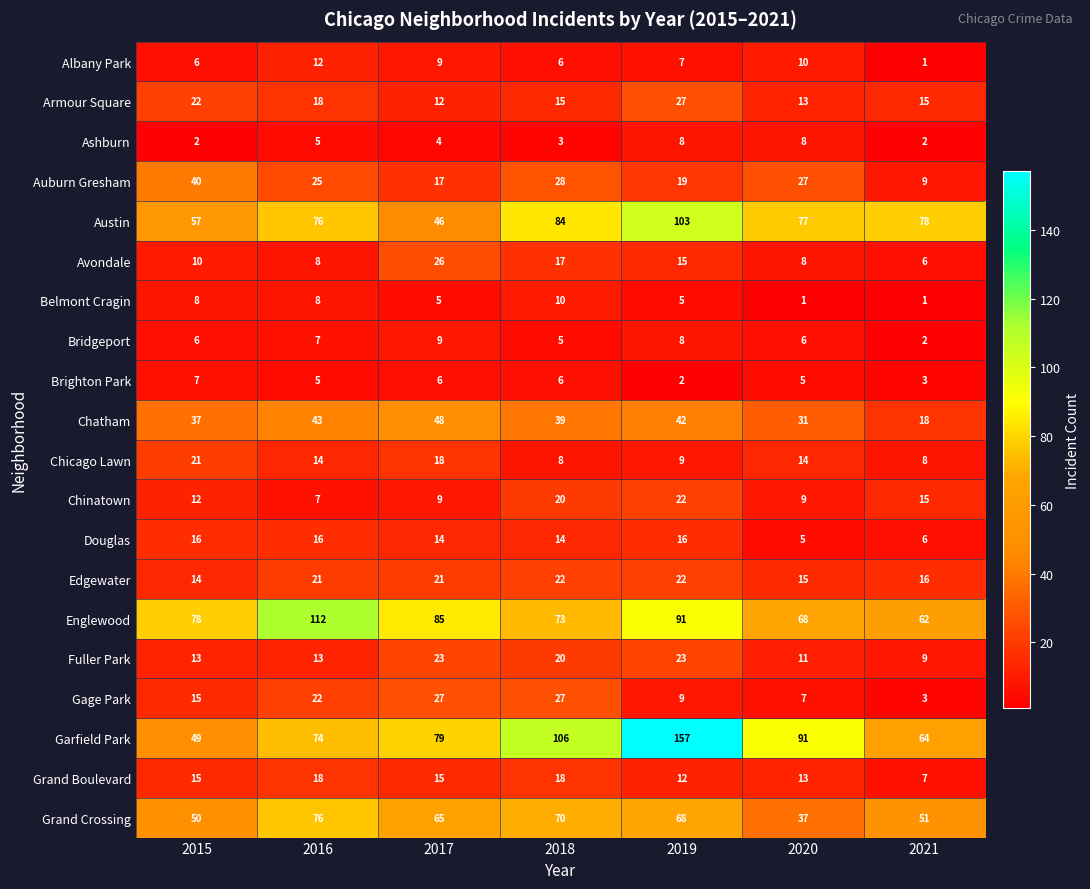

Is the value of Armour Square at 2016 greater than the value of Avondale at 2018?

Yes